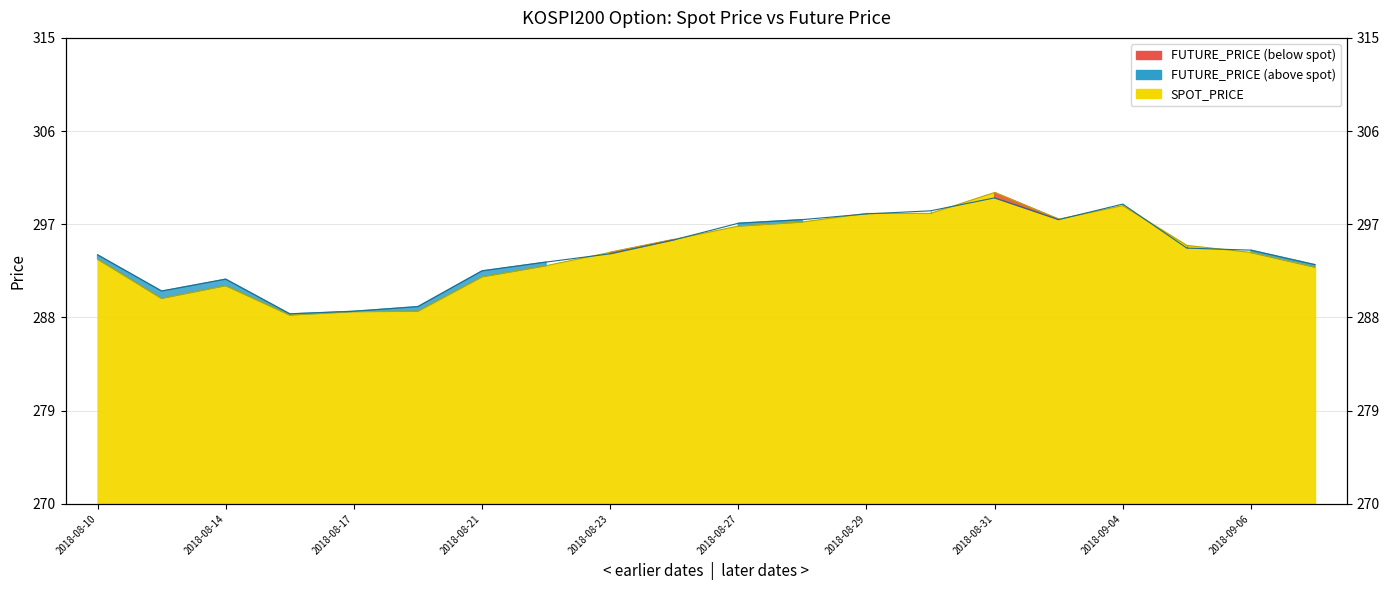

Count the number of categories in the chart.

20